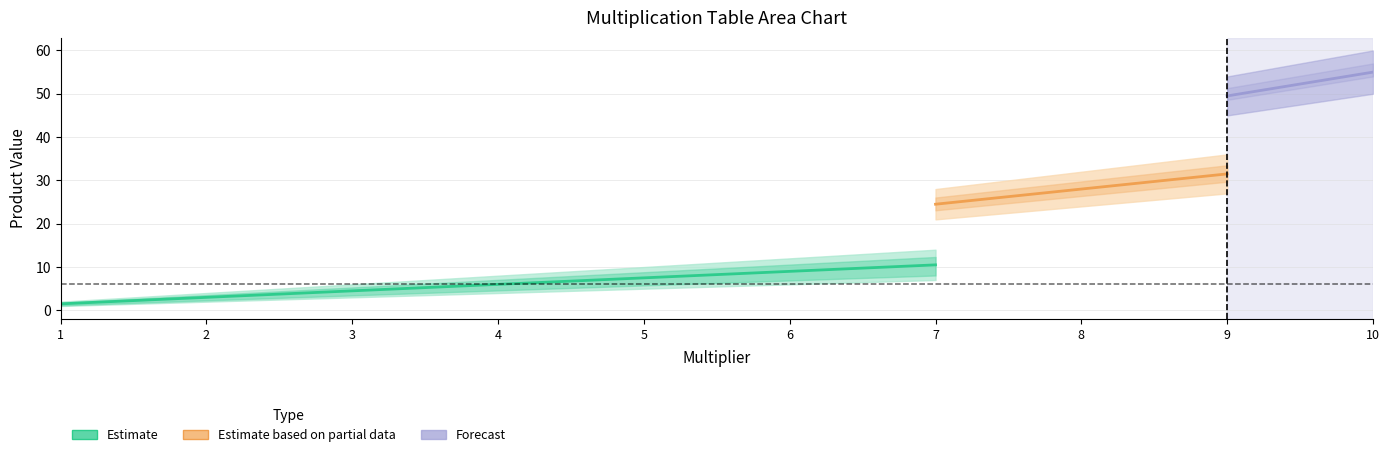

What is the sum of the ×5 values at 9 and 1?

50